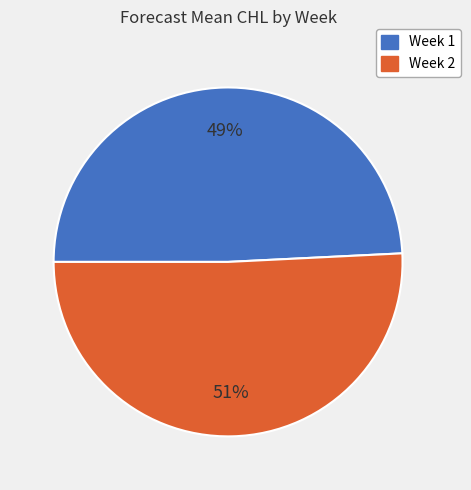

To the nearest percent, what is the difference between the largest and smallest slice percentages?

2%